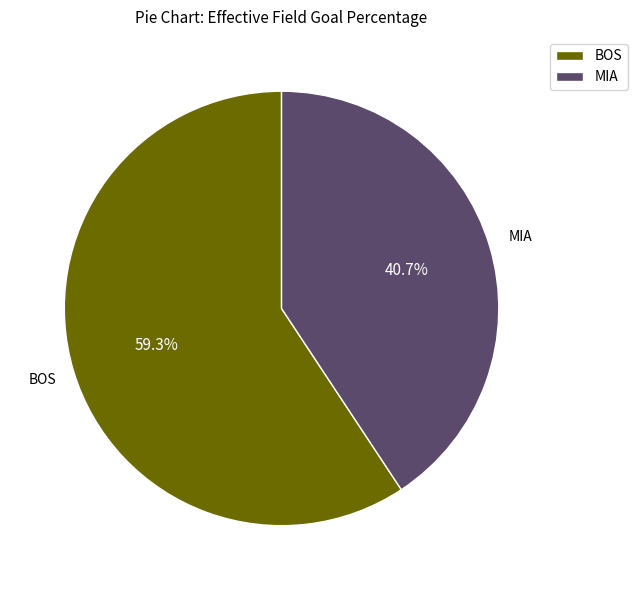

Between MIA and BOS, which is larger?

BOS